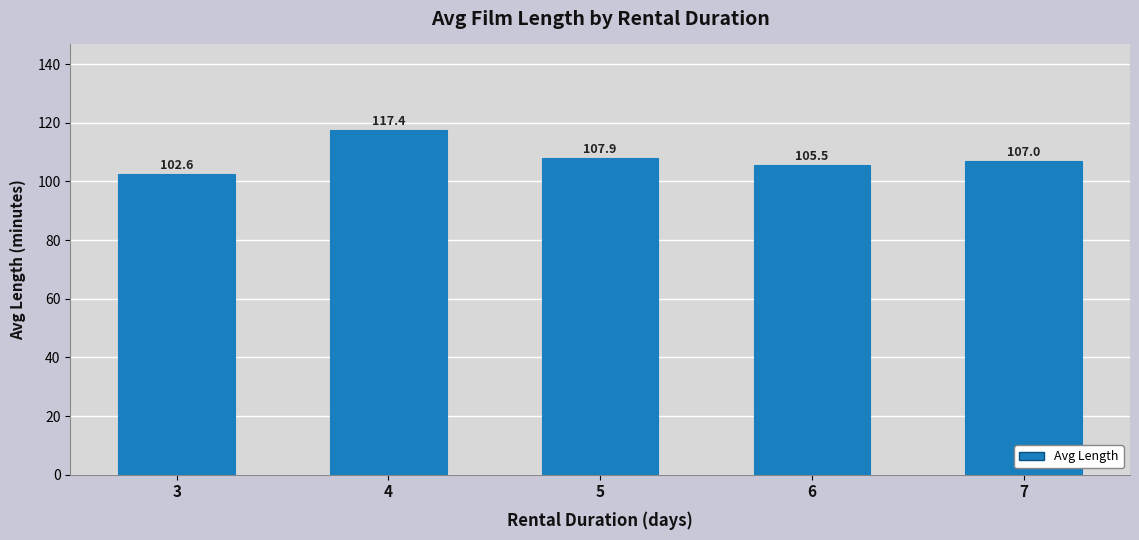

What is the difference between the values at 6 and 7?

1.5